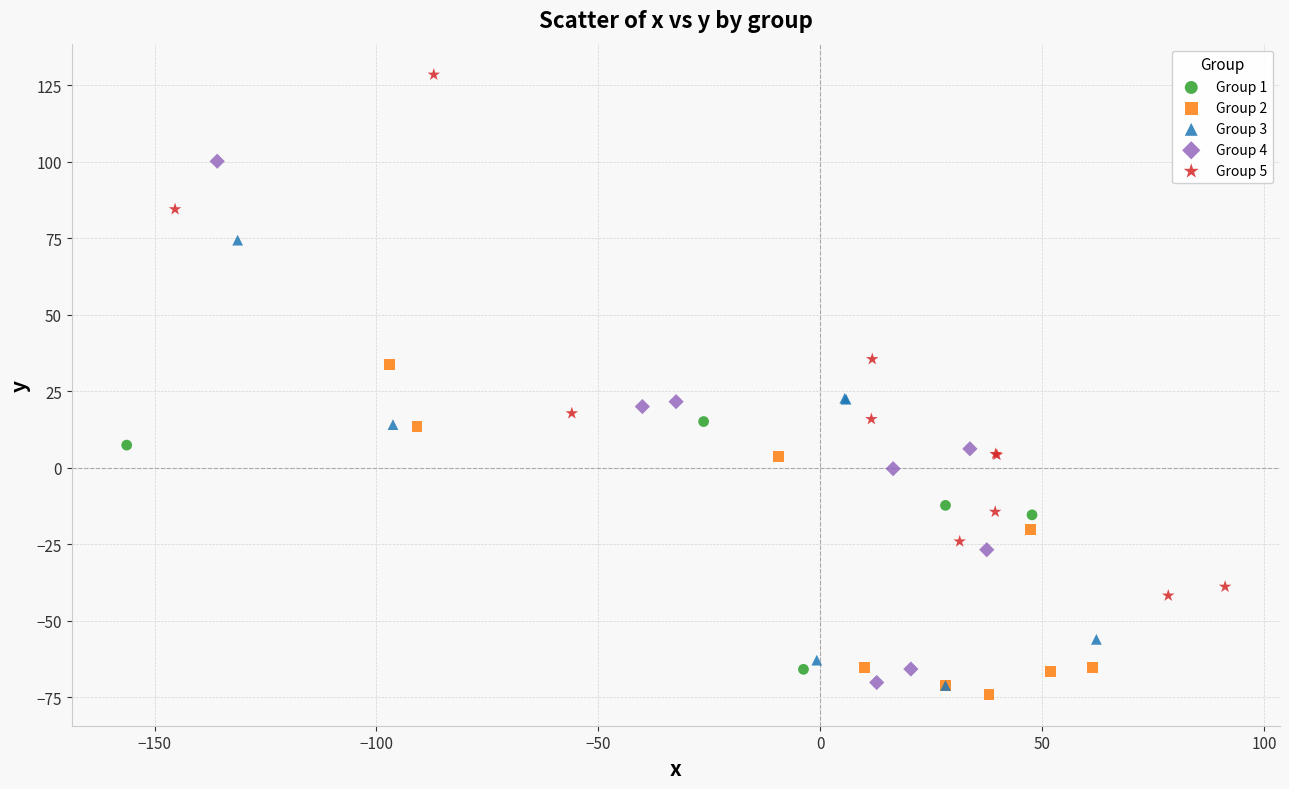

Which series contains the lowest Y value?

Group 2